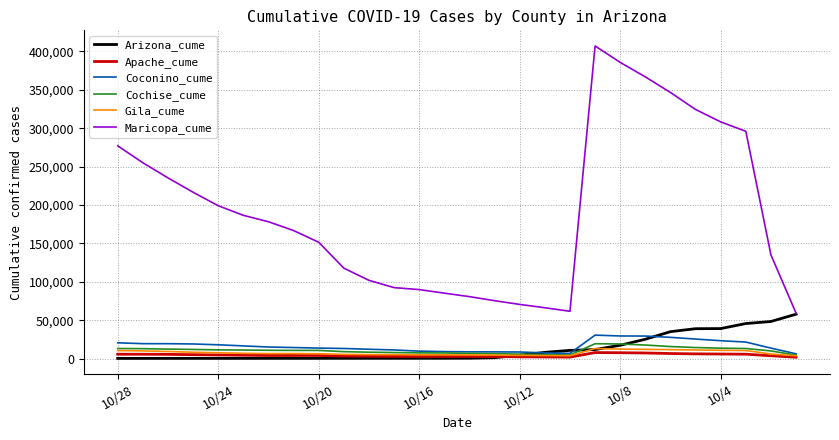

True or false: Gila_cume and Maricopa_cume cross at least once.

False